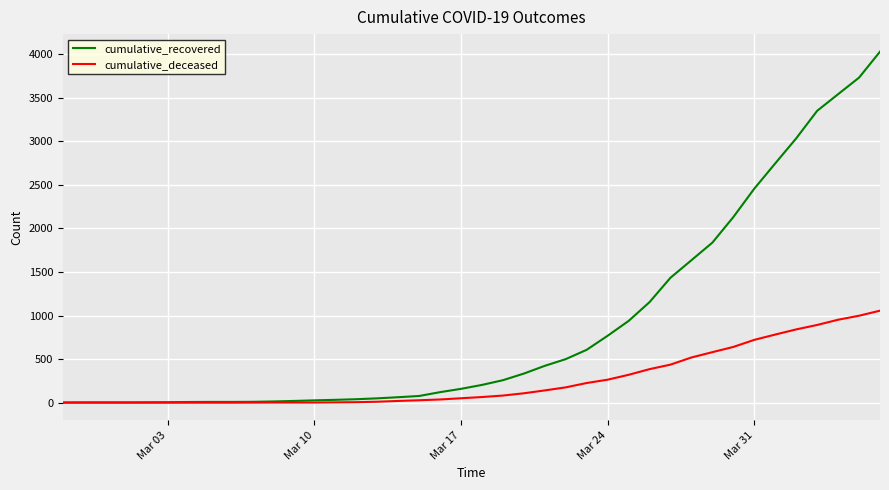

Which series has the widest spread of values?

cumulative_recovered